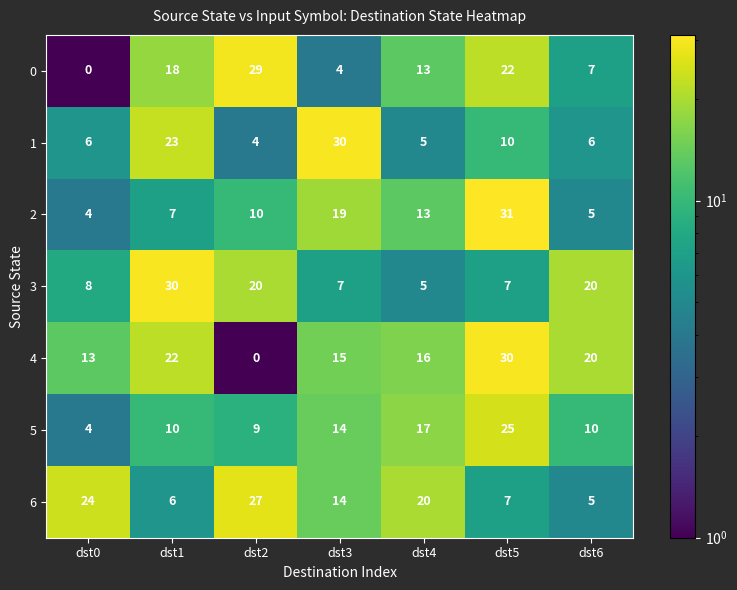

Count the number of data series in this chart.

7